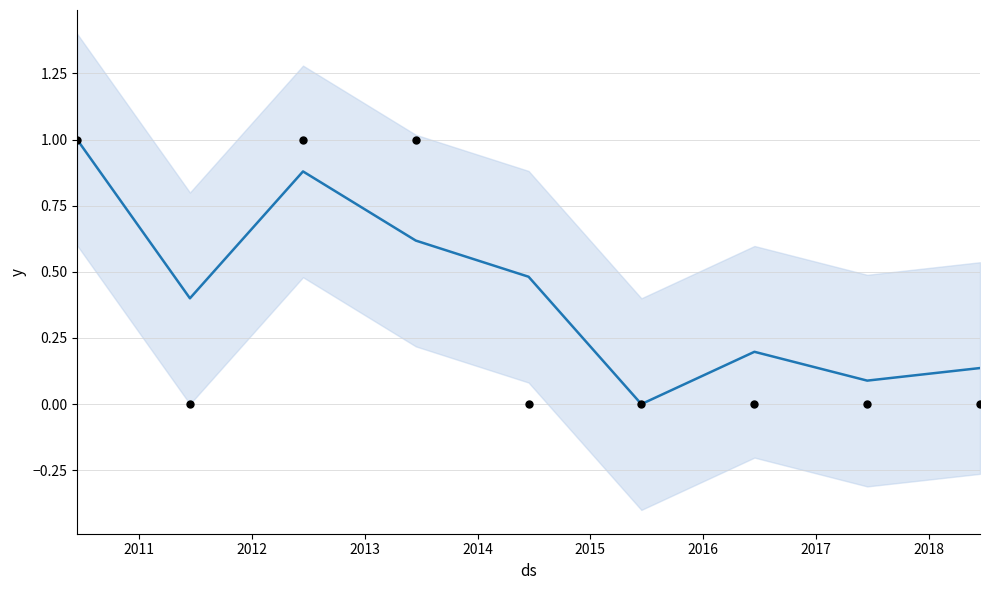

Which has a higher value, 2018-06-15 or 2016-06-15?

2016-06-15